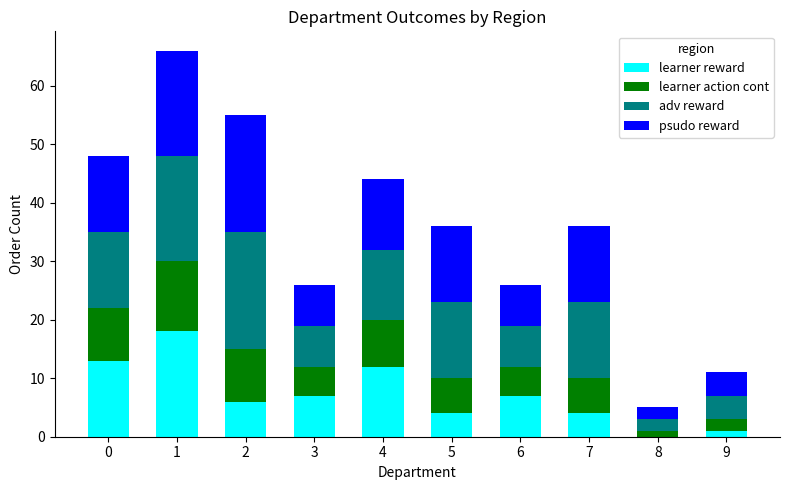

What is the total value across all series at 3?

26